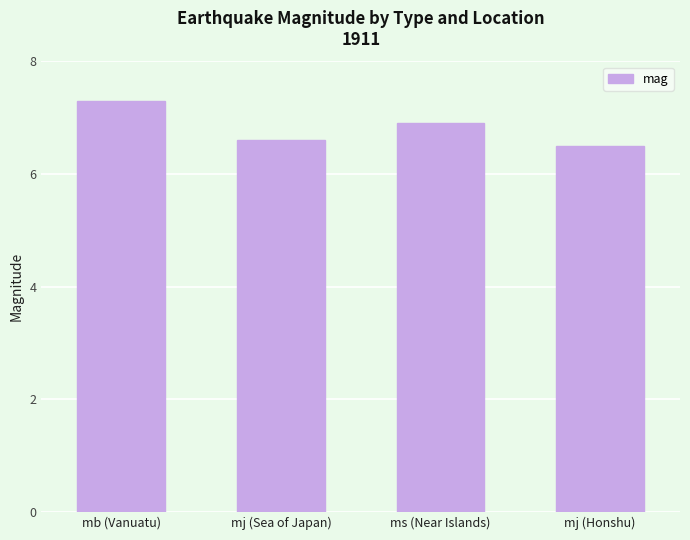

What is the label of the 4th bar from the right?

mb (Vanuatu)